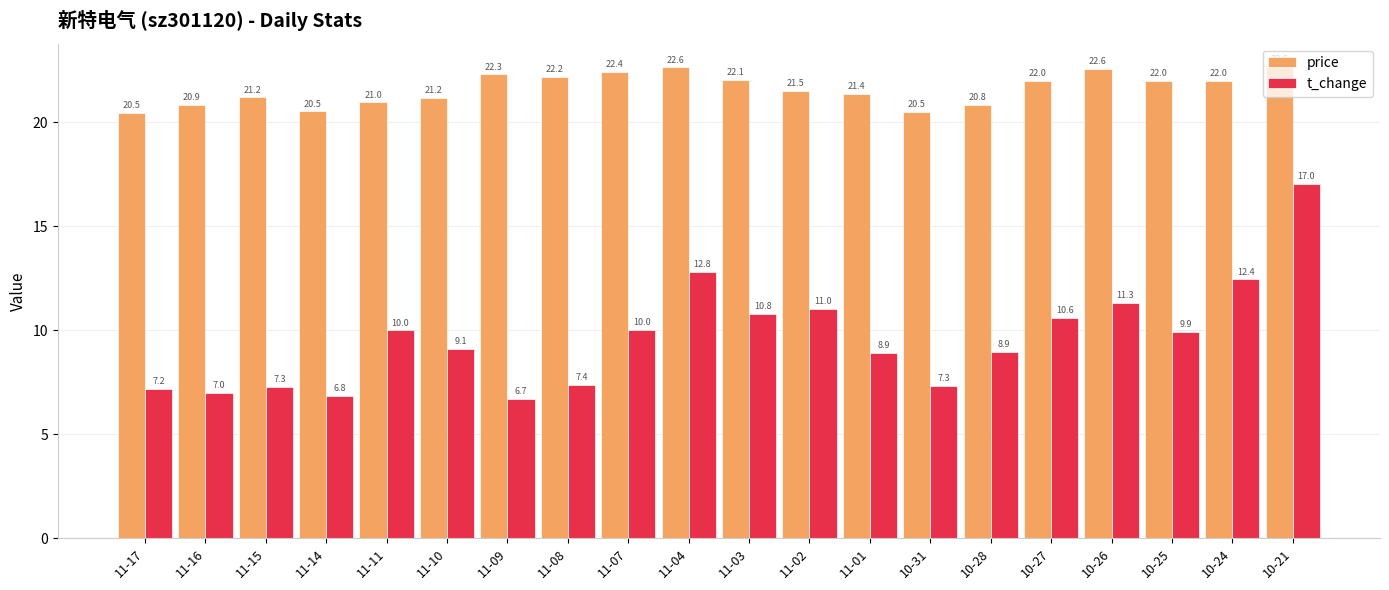

Which category has the lowest value across all series?

11-09